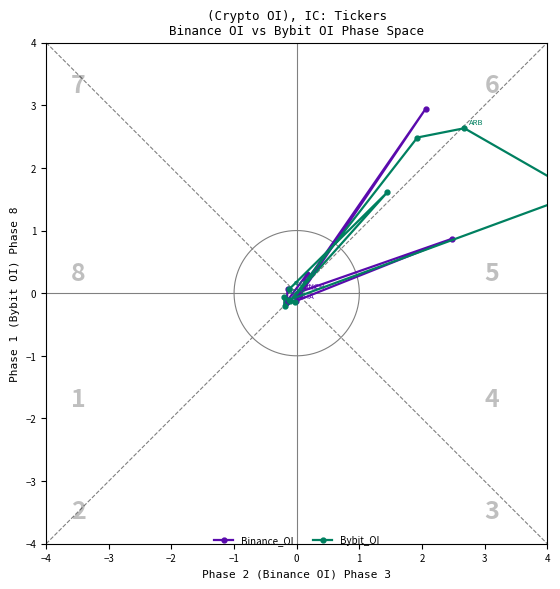

List the series in order of their overall mean, highest first.

Bybit_OI, Binance_OI